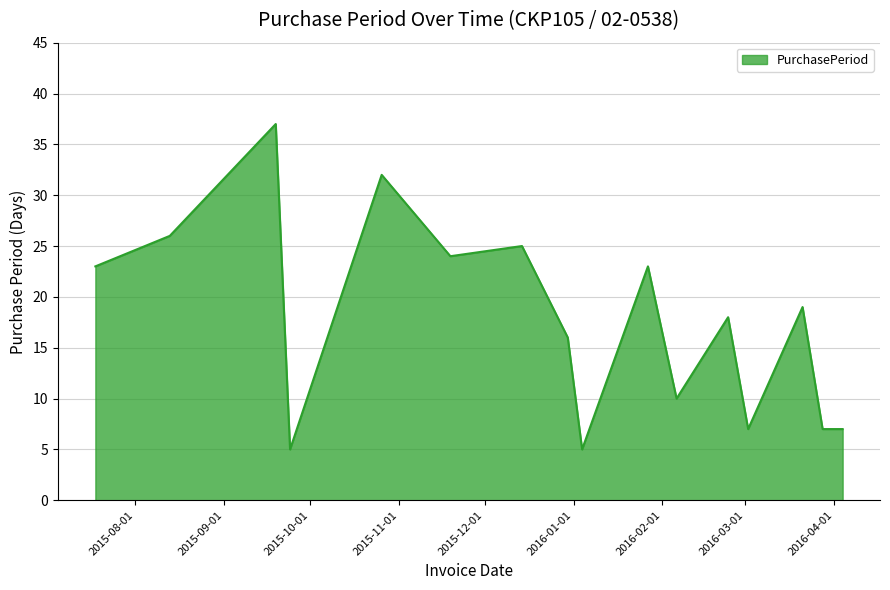

What is the difference between the maximum and minimum values?

32